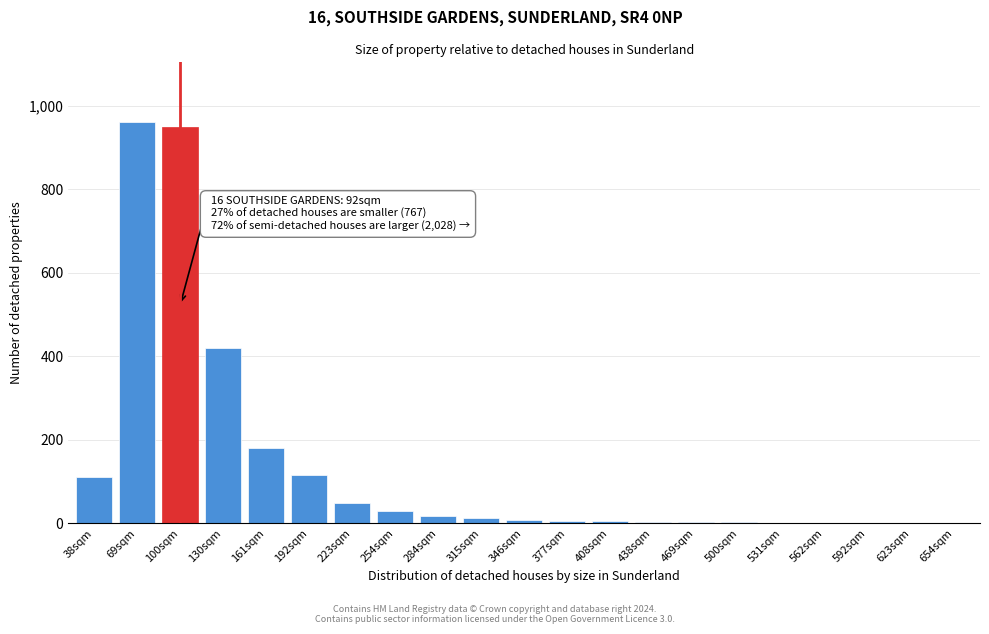

Between 100sqm and 192sqm, which is larger?

100sqm